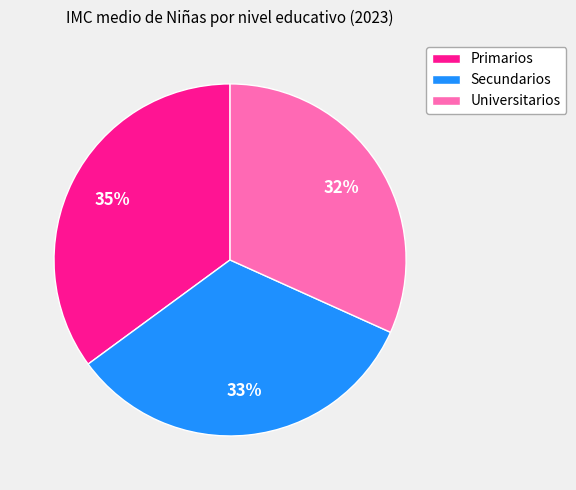

Between Universitarios and Primarios, which is larger?

Primarios